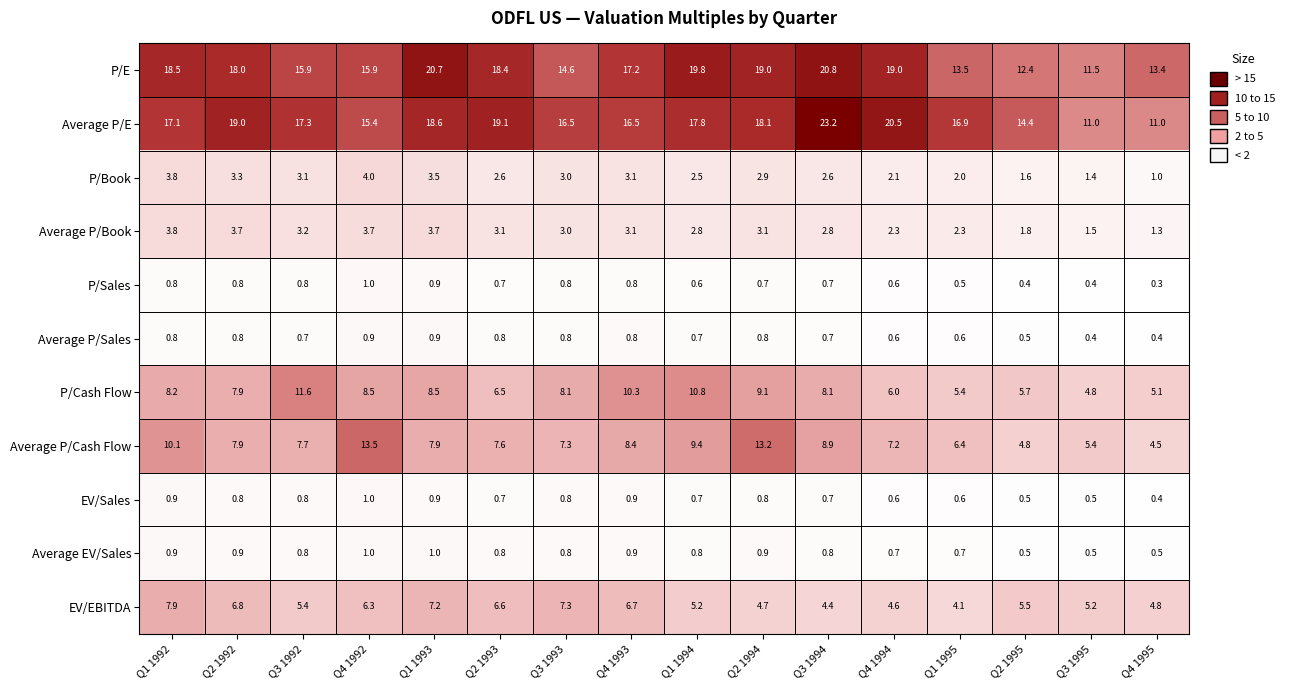

What is the minimum value shown in the chart?

0.3